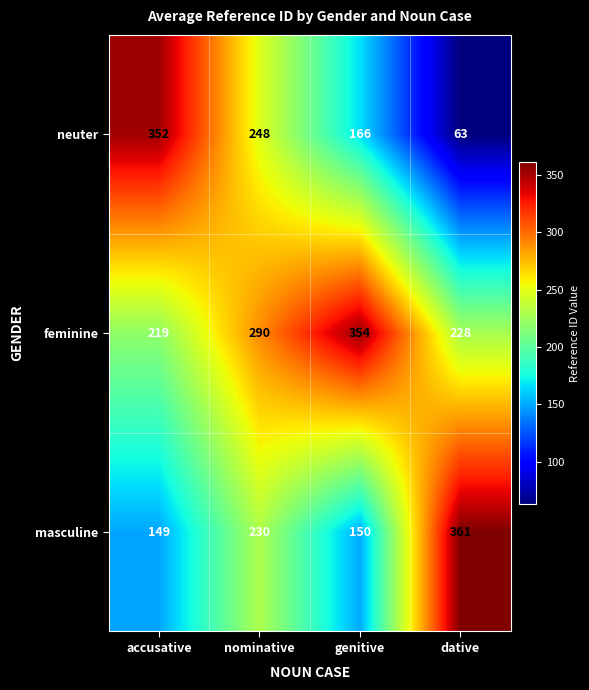

What is the total value across all series at nominative?

768